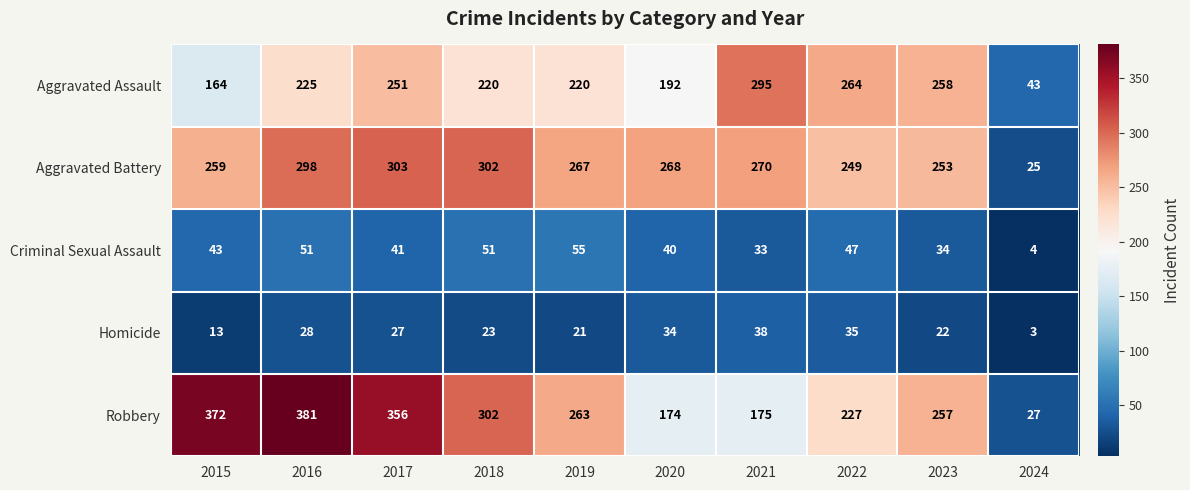

What is the sum of the Aggravated Assault values at 2020 and 2024?

235